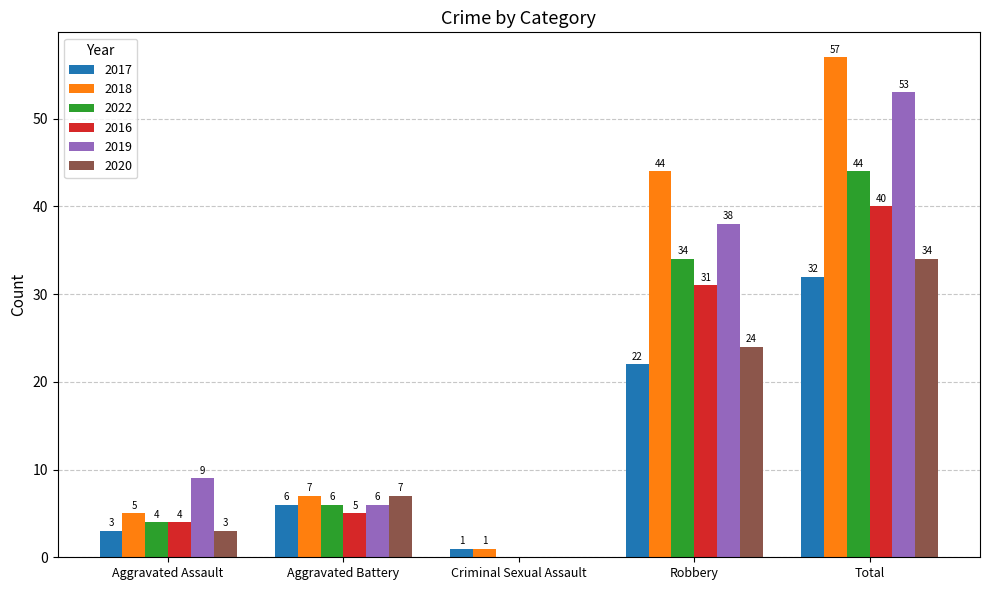

What is the sum of all 2016 values?

80